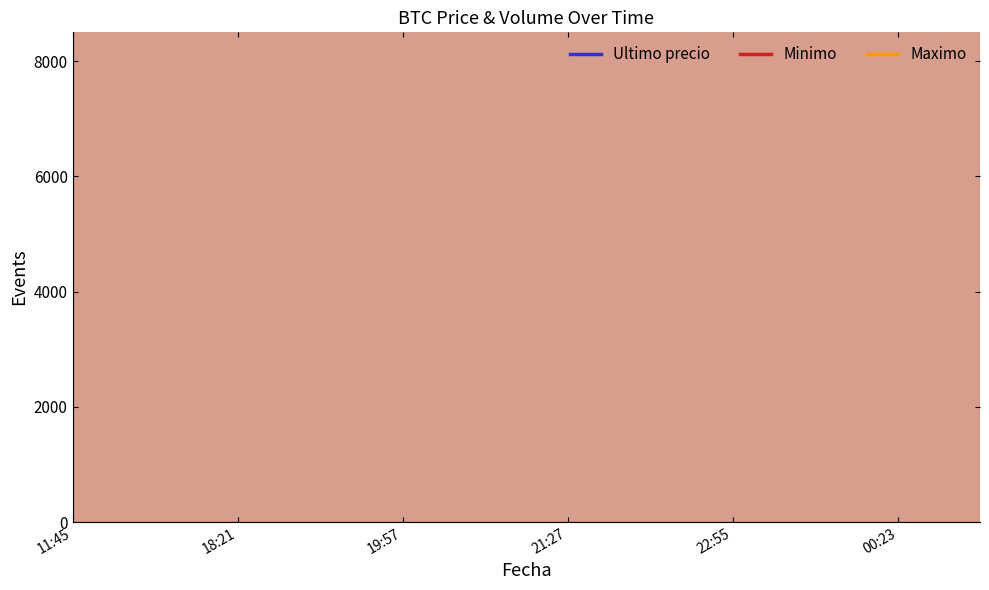

What is the total value across all series at 00:23?

325869.8